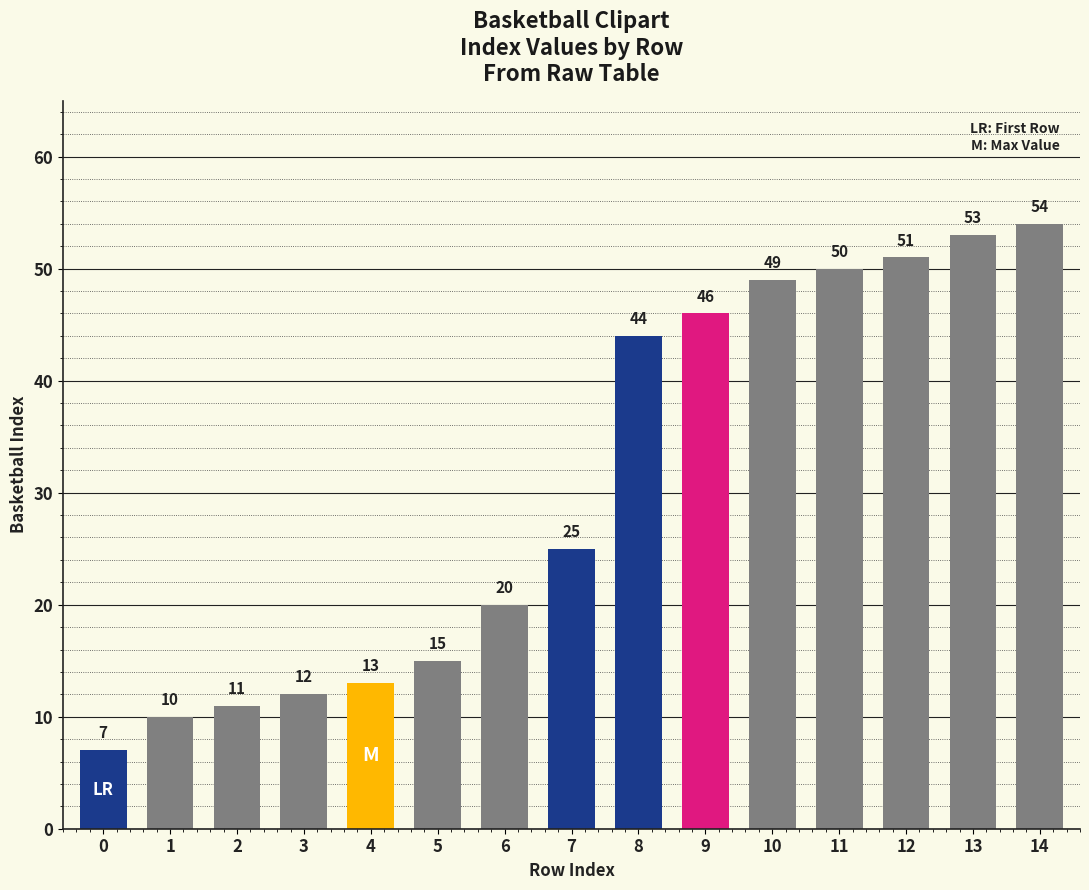

What is the greatest value displayed?

54